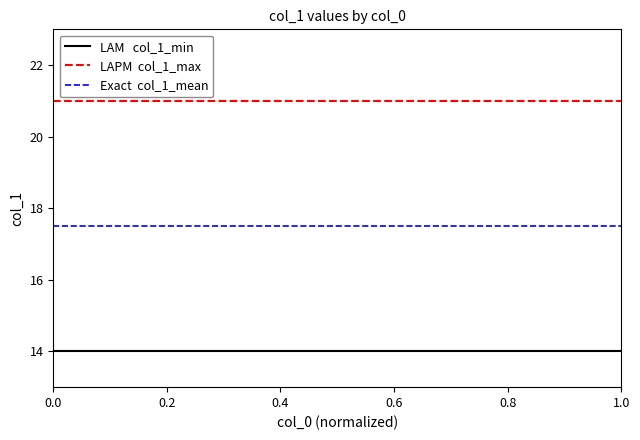

What is the minimum value shown in the chart?

14.0